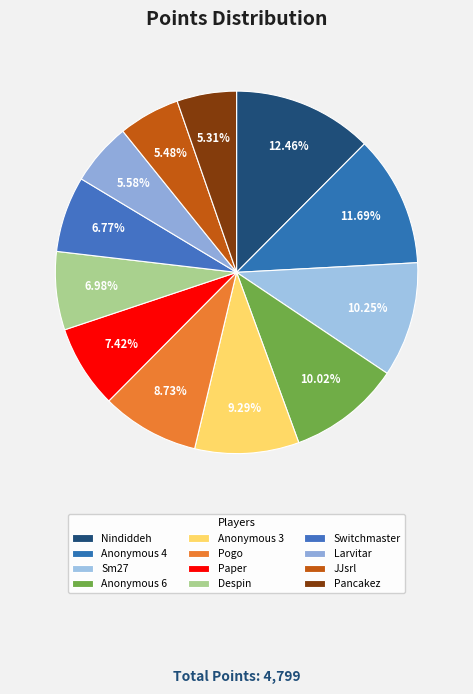

How many slices are in this pie chart?

12